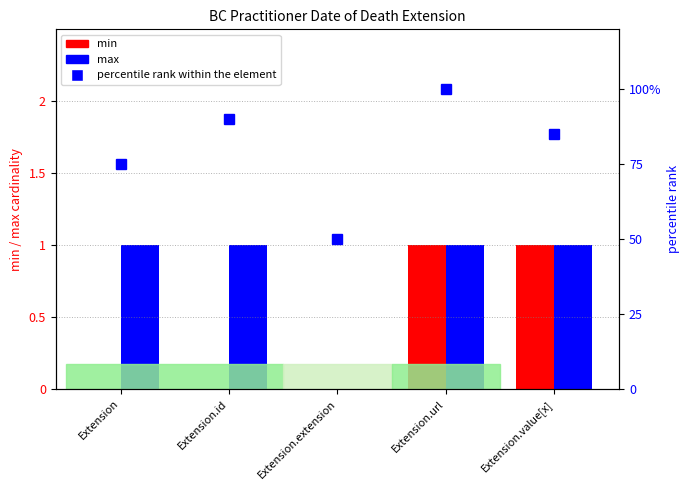

Which category has the lowest value in the min series?

Extension